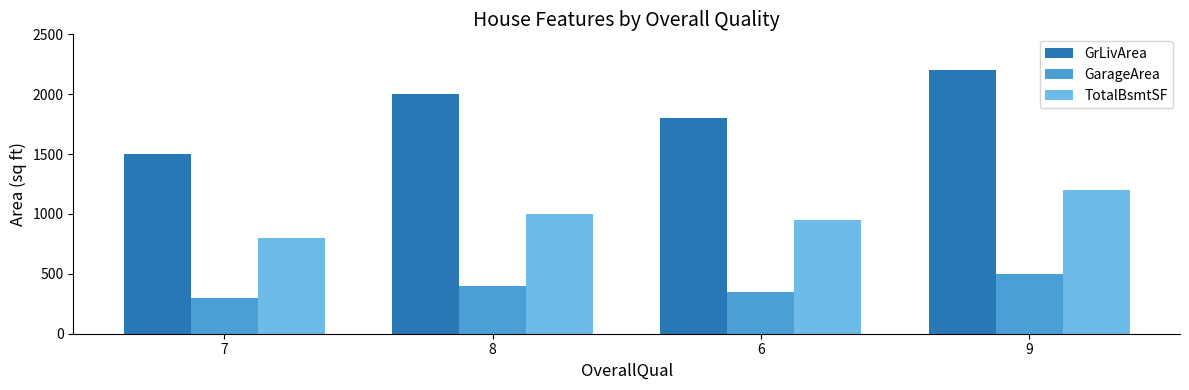

What position from the left is 6?

3